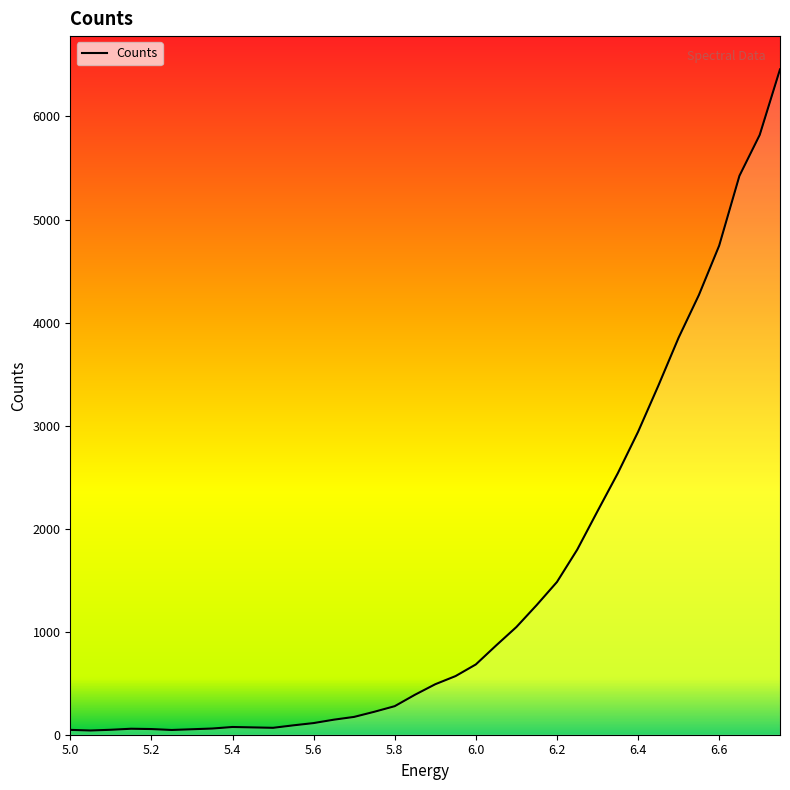

At which category does the data reach its first local peak?

5.15